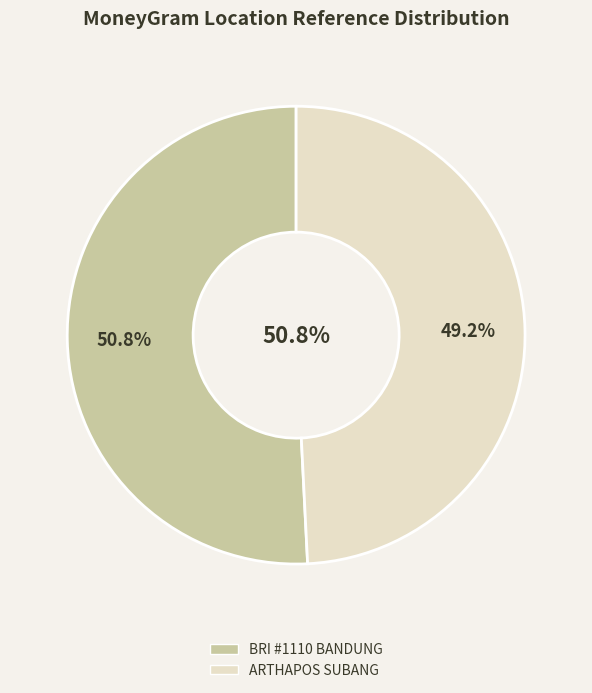

Which category has the smallest portion of the pie?

ARTHAPOS - SUBANG - JALANCAGAK